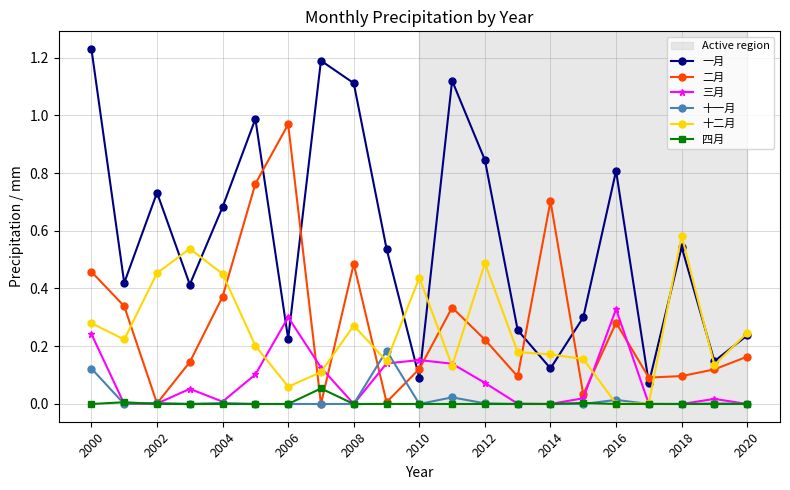

Which series has the largest range (max minus min)?

一月